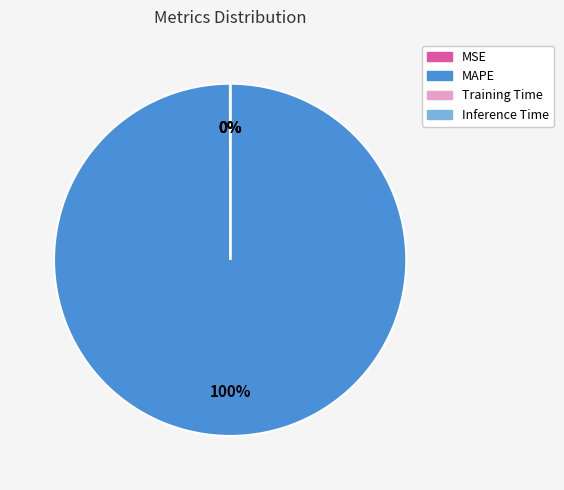

What is the largest slice in the pie chart?

MAPE